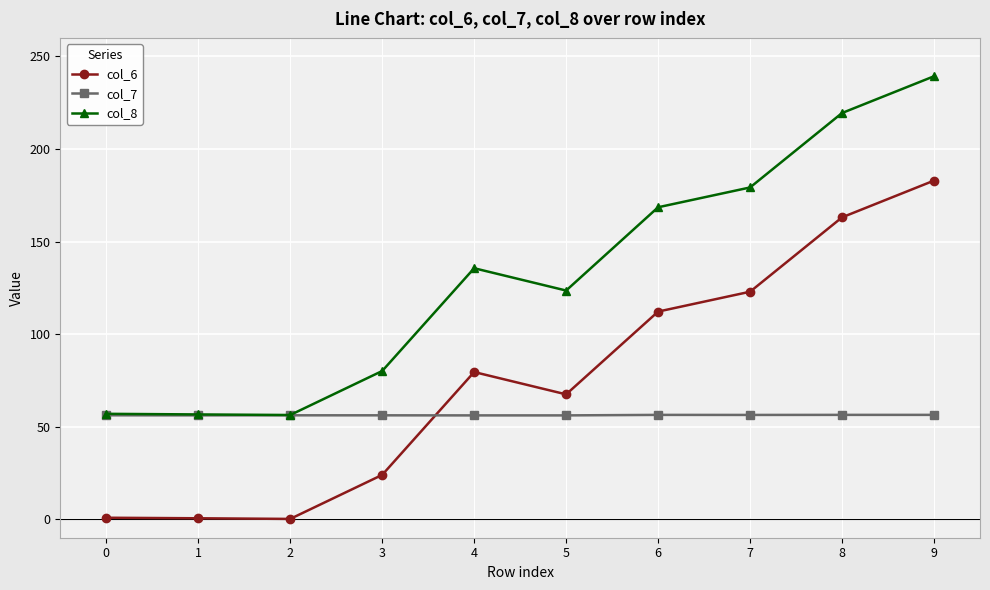

How many lines are shown in the chart?

3